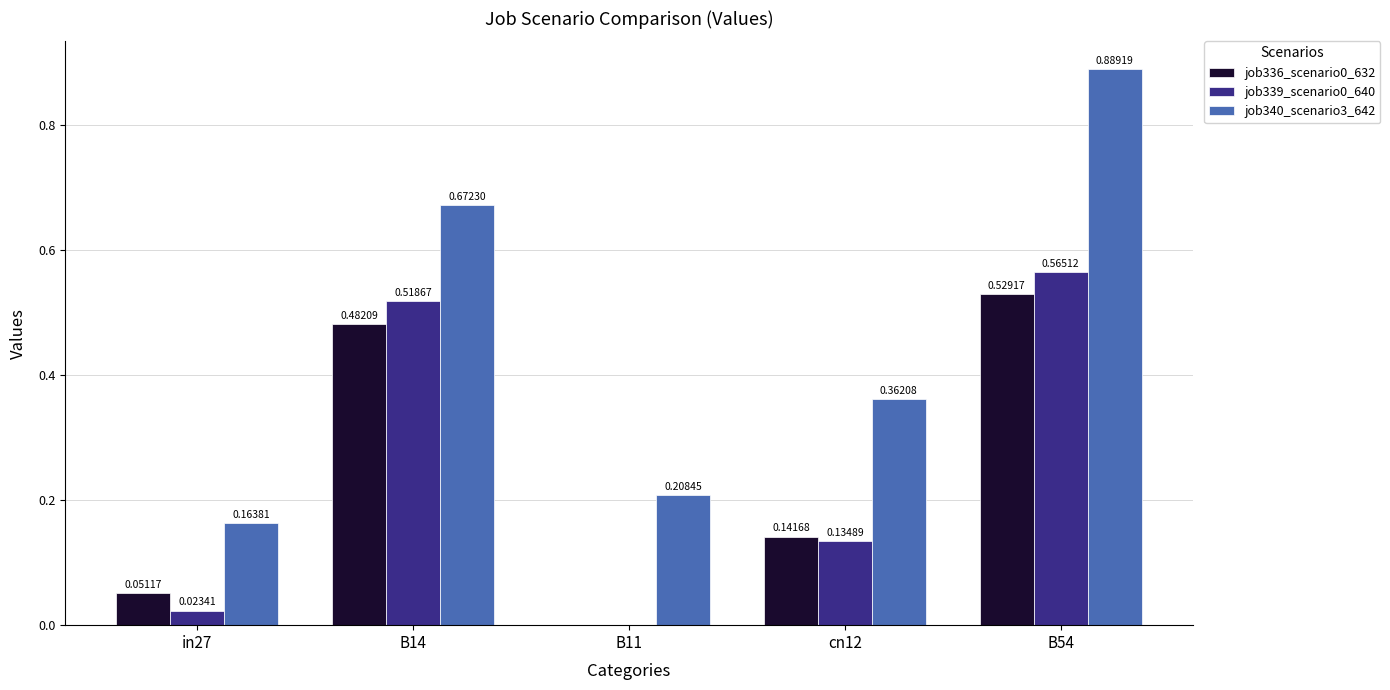

What is the sum of all job339_scenario0_640 values?

1.2